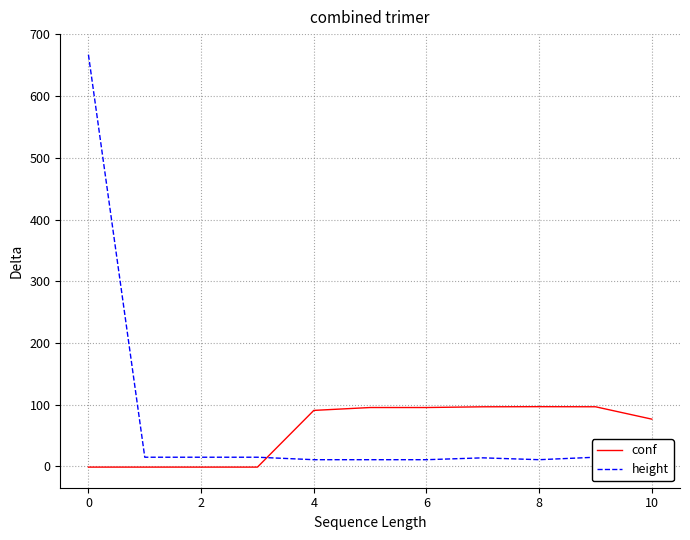

The conf series shows -1.0 at 0. True or false?

True